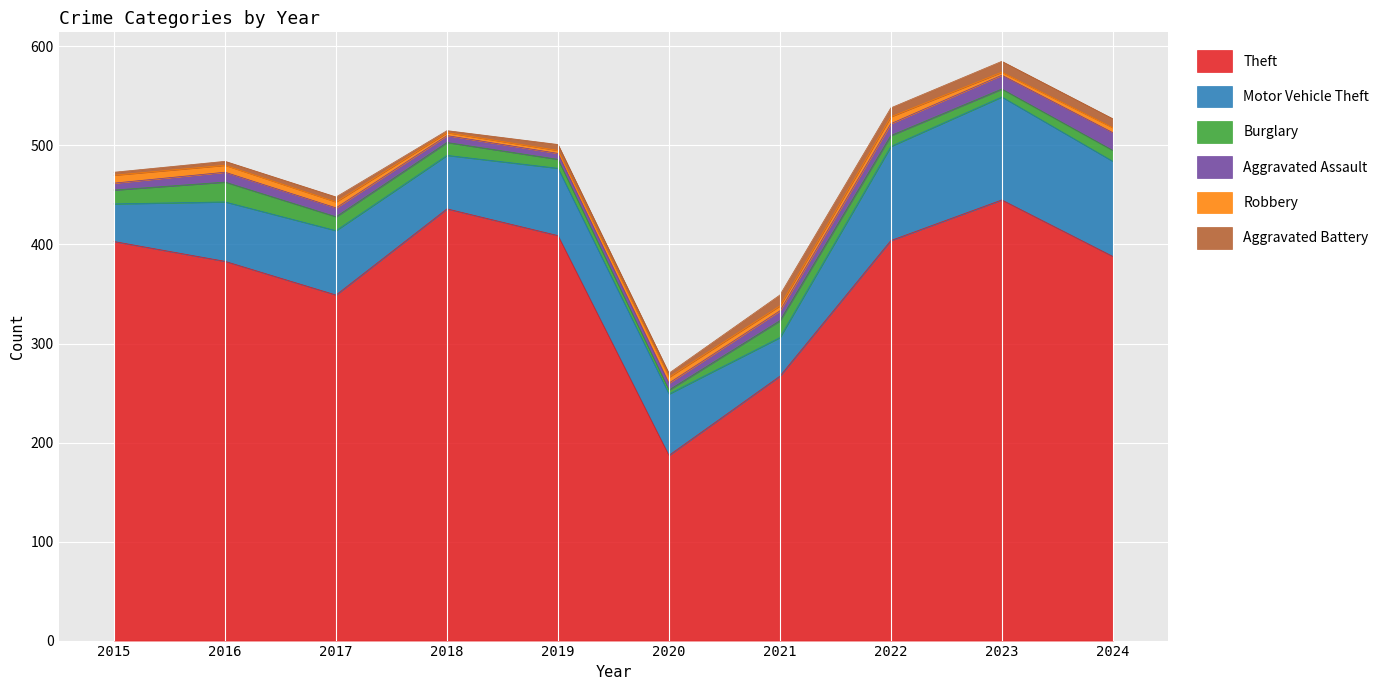

How many data points does each series have?

10